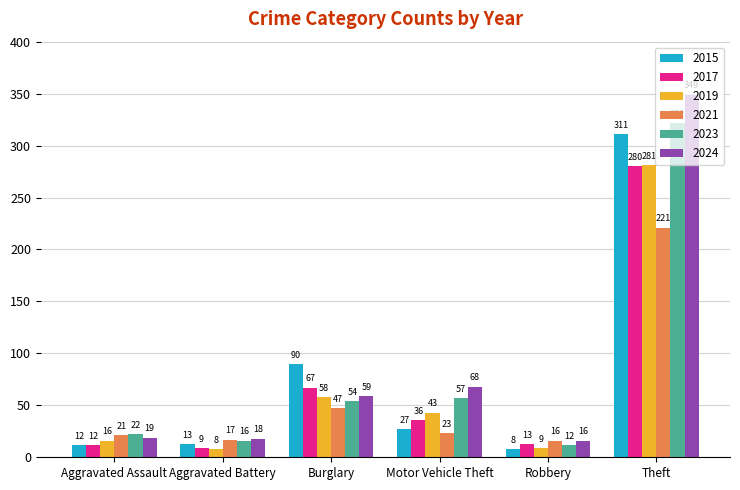

What is the label of the 2nd bar from the left?

Aggravated Battery